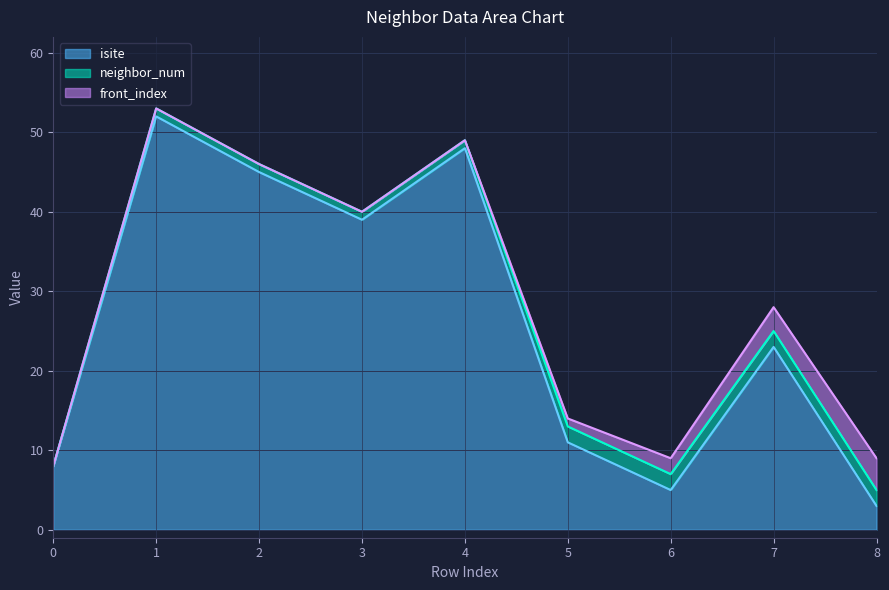

Which has a higher value, 7 or 0?

7